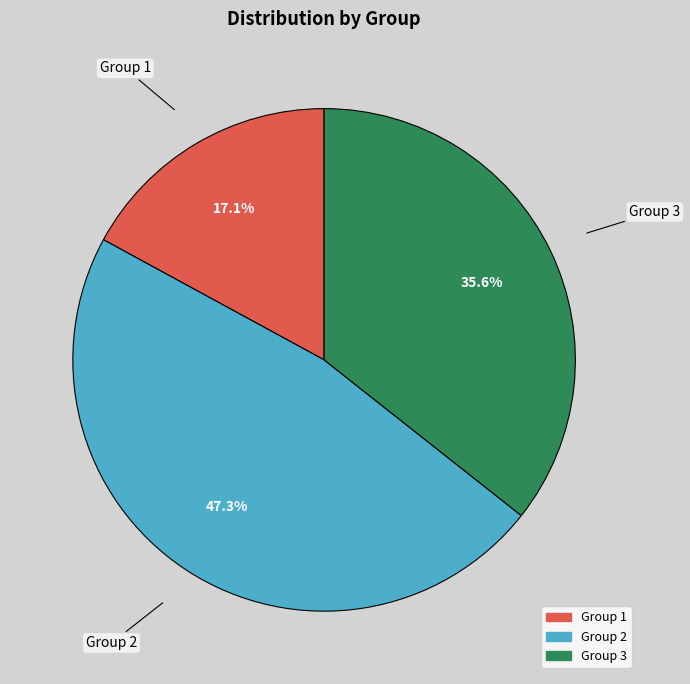

Does any single category account for the majority?

No